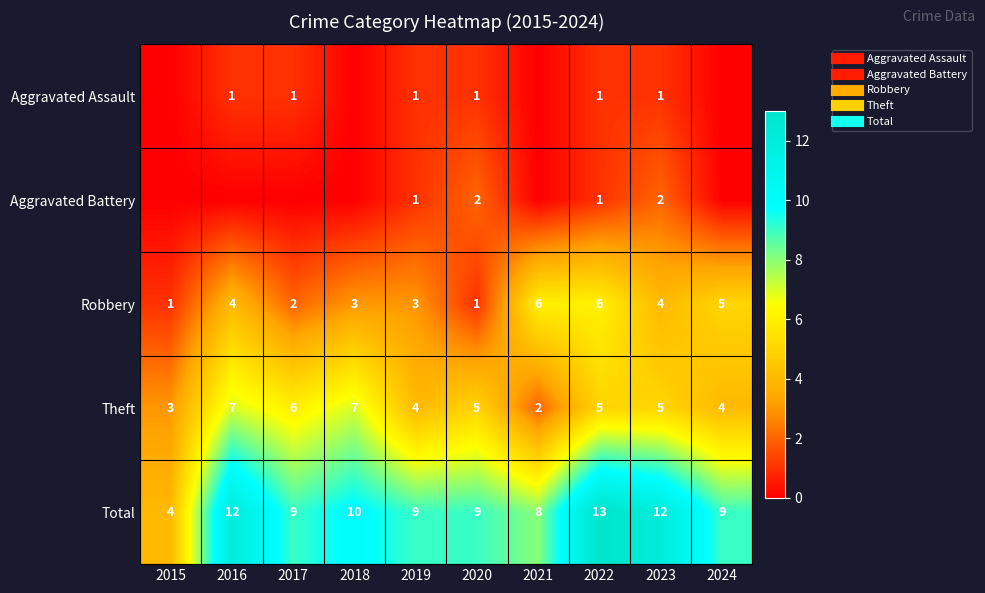

At how many categories does at least one series exceed 1?

10